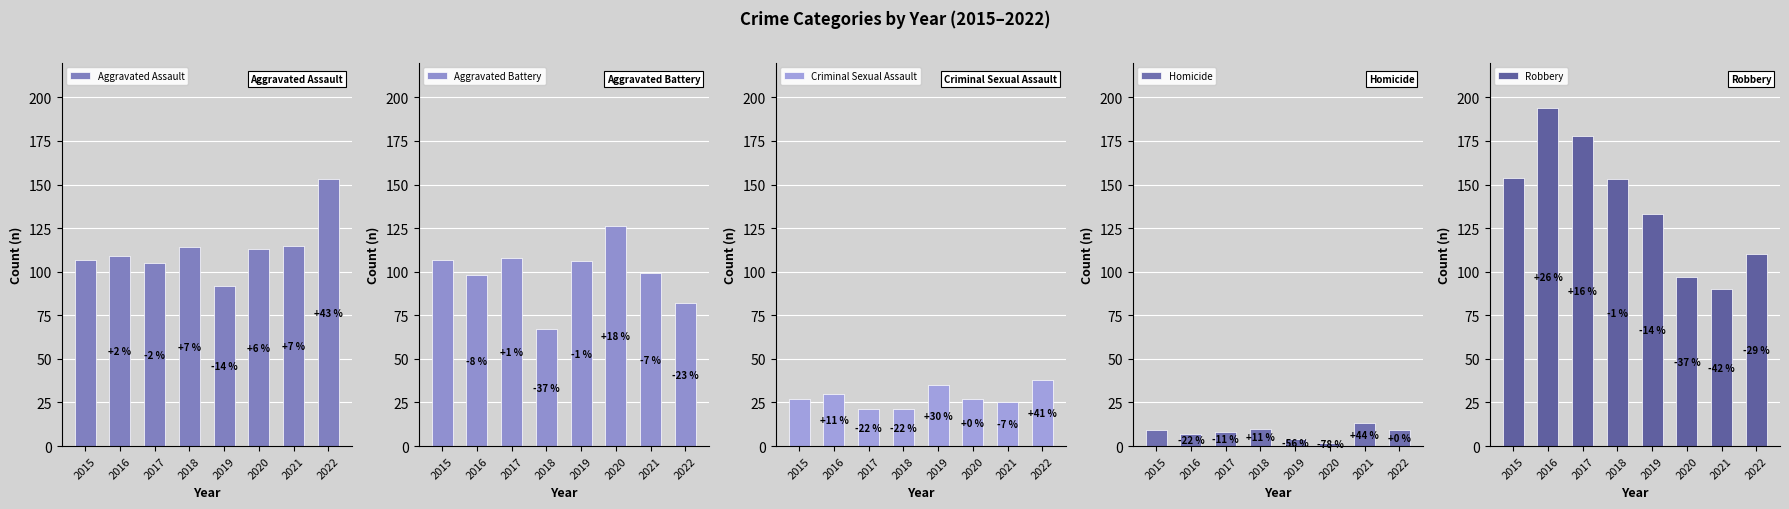

Reading left to right, list all the values displayed in this chart.

Aggravated Assault: 107	109	105	114	92	113	115	153
Aggravated Battery: 107	98	108	67	106	126	99	82
Criminal Sexual Assault: 27	30	21	21	35	27	25	38
Homicide: 9	7	8	10	4	2	13	9
Robbery: 154	194	178	153	133	97	90	110